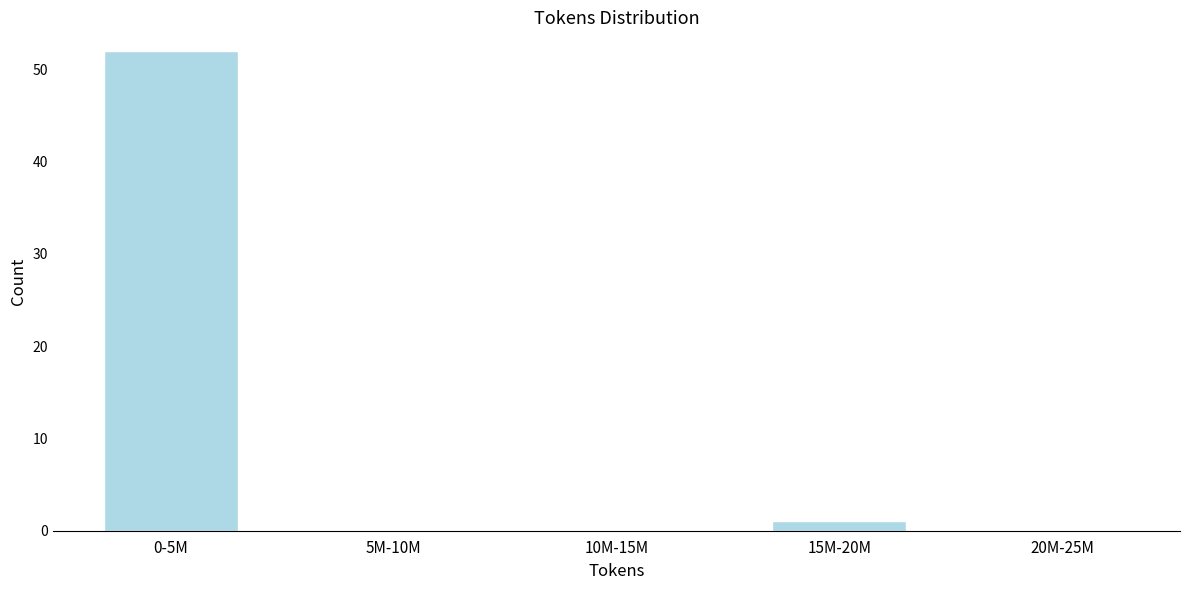

Reading left to right, extract all data points from this chart.

0-5M=52	5M-10M=0	10M-15M=0	15M-20M=1	20M-25M=0